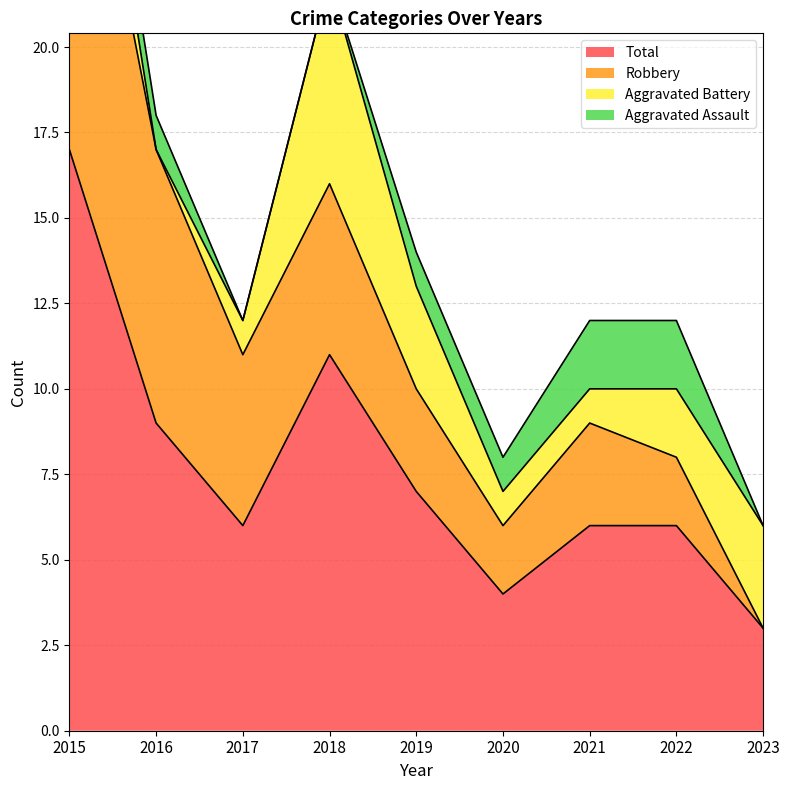

At which category is the sum across all series the highest?

2015